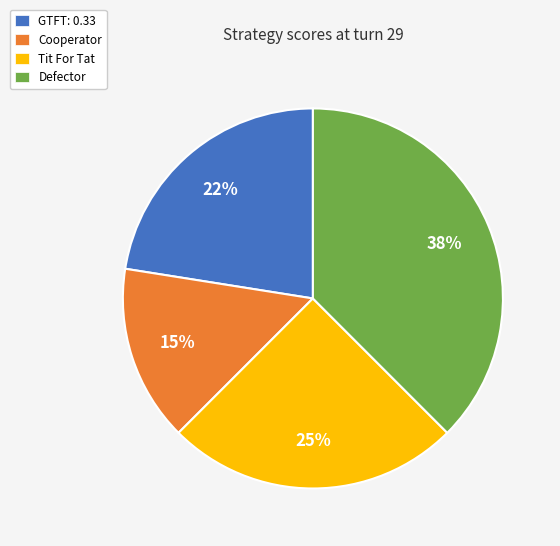

Which category has the biggest portion of the pie?

Defector